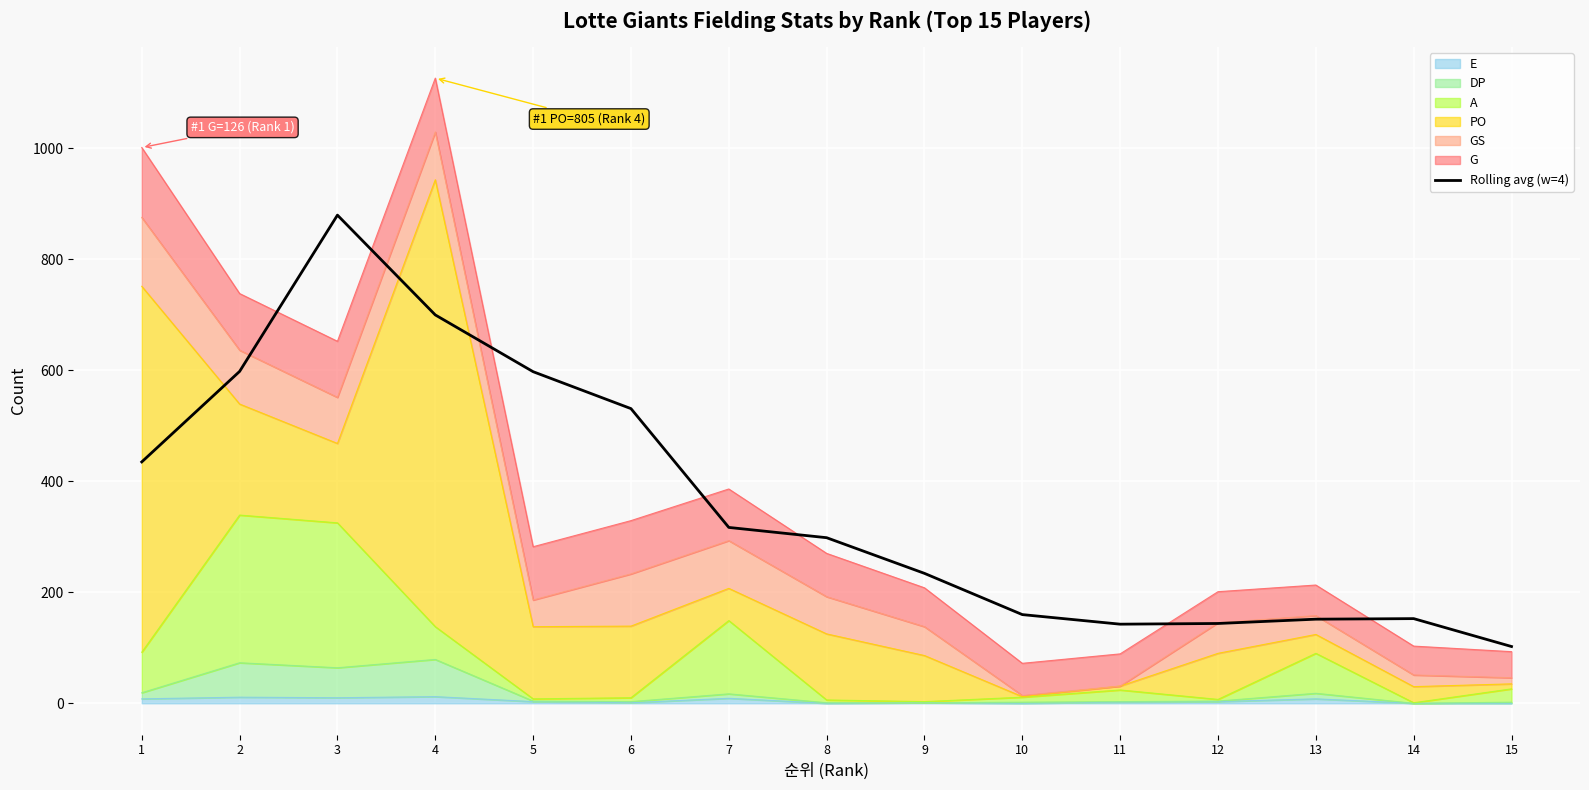

What is the value of the 14th point from the left?

152.5